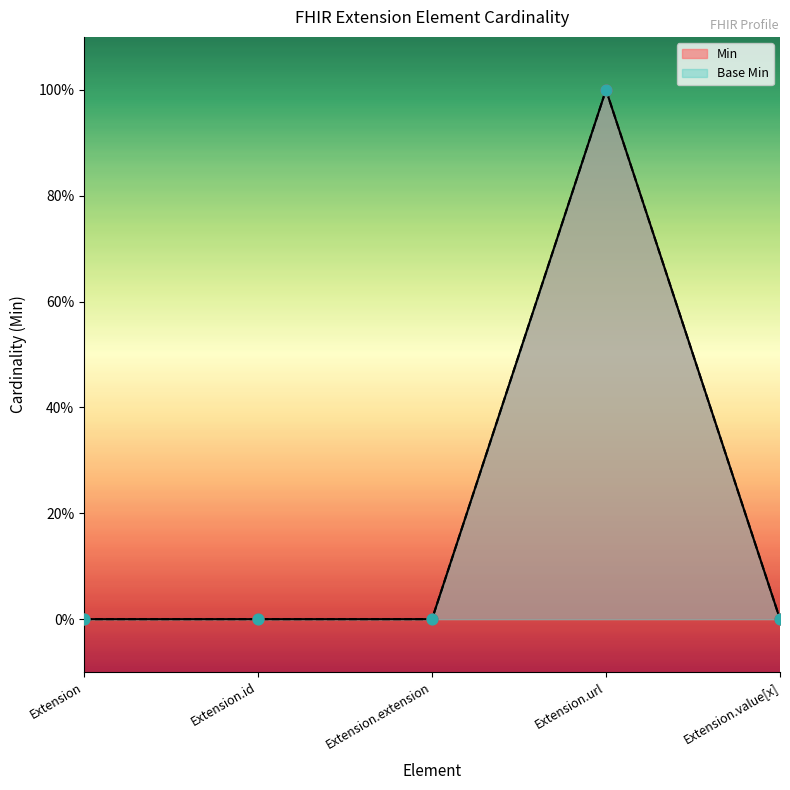

Which series contains the lowest Y value?

Min